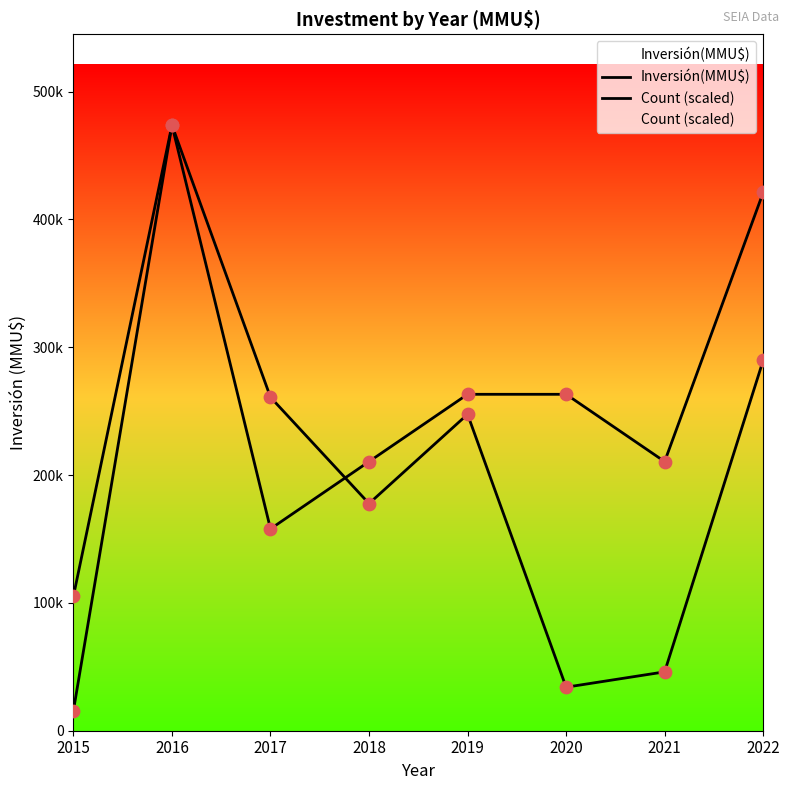

At which category is the sum across all series the highest?

2016